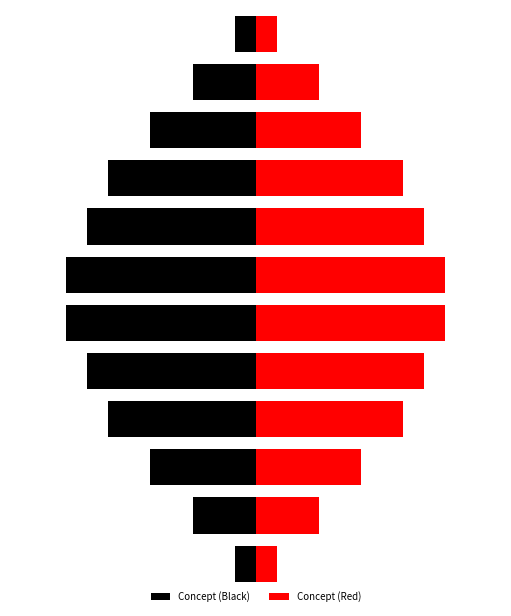

Between 60 and 11, which series saw the biggest shift?

Concept (Black)